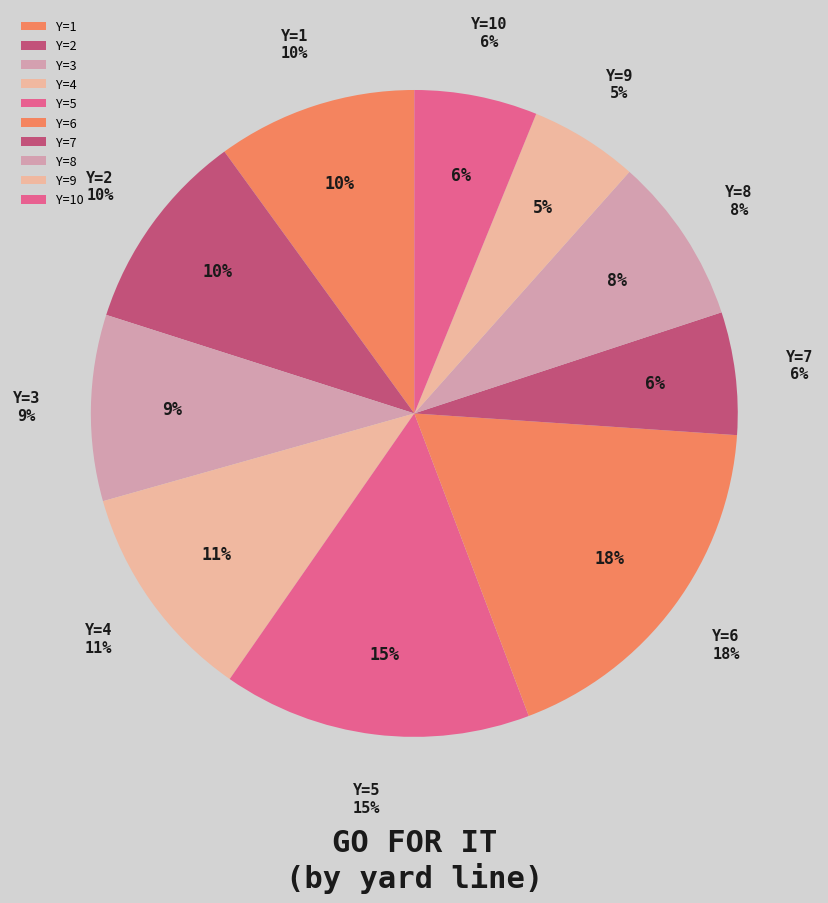

True or false: 30 accounts for 0% of the total.

True